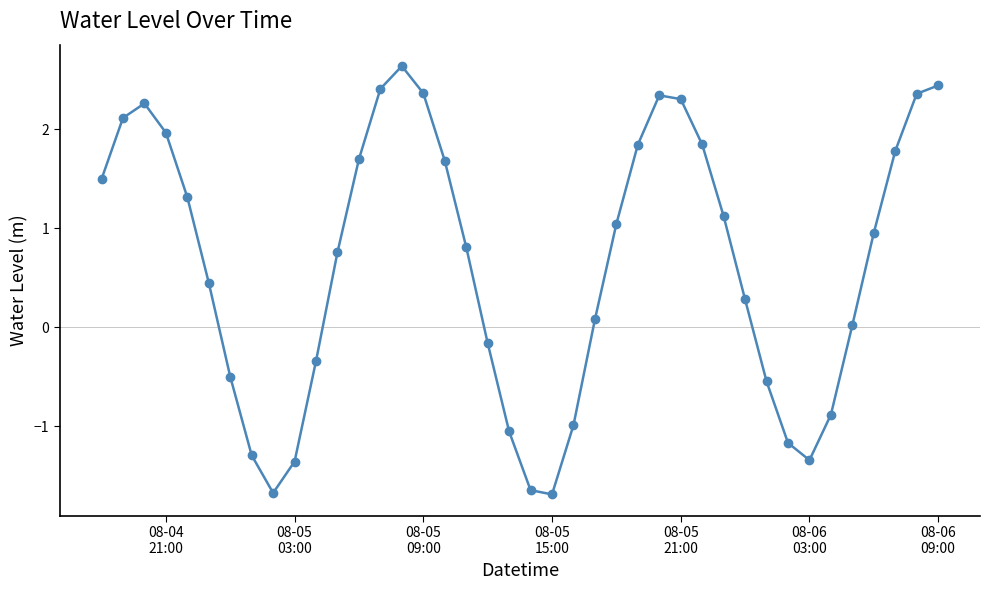

What is the difference between the maximum and minimum values?

4.3